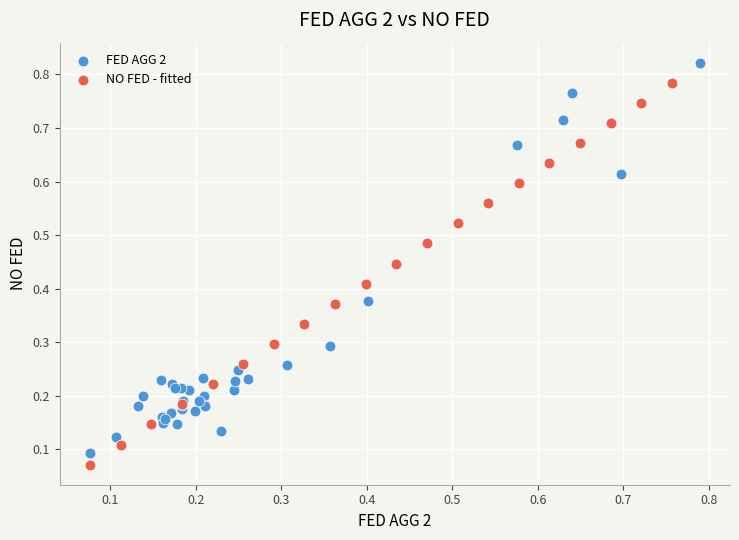

Which series reaches the maximum Y coordinate?

FED AGG 2